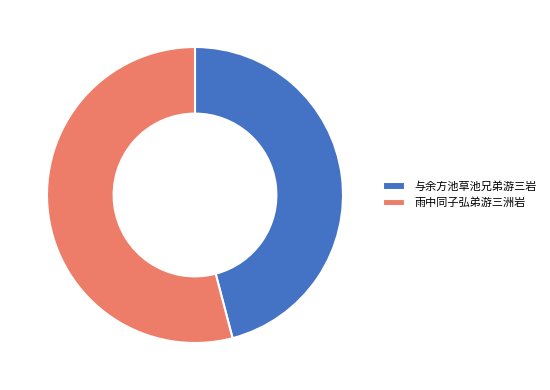

Between 与余方池草池兄弟游三岩 and 雨中同子弘弟游三洲岩, which is larger?

雨中同子弘弟游三洲岩